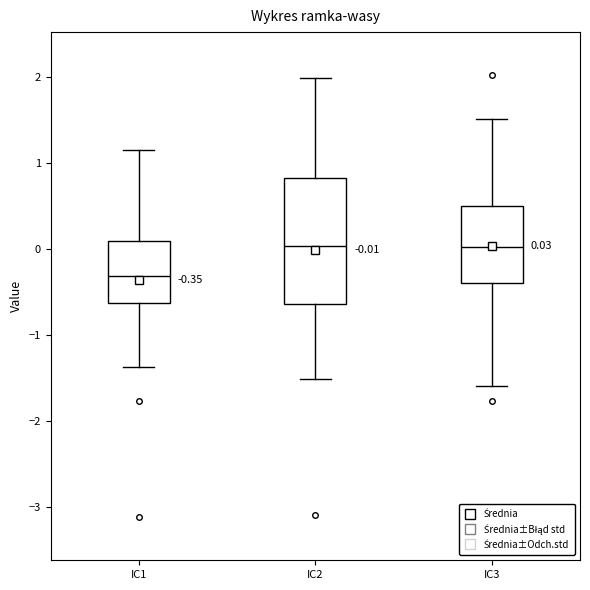

Comparing the boxes themselves (not the whiskers), which one is the tallest?

IC2